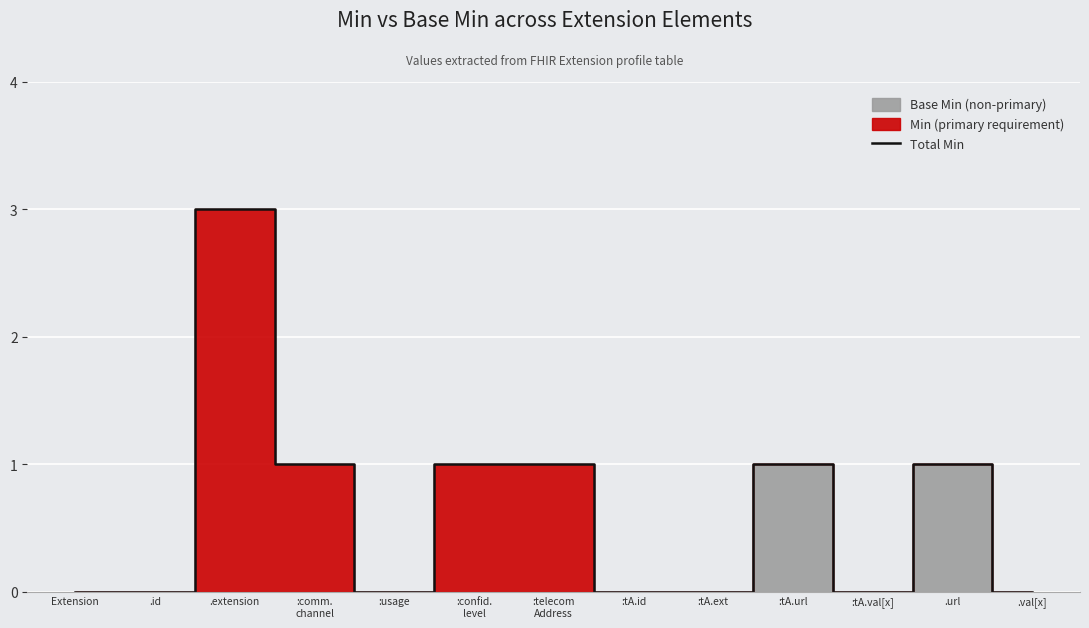

Rank the categories by value from lowest to highest.

Extension, .id, :usage, :tA.id, :tA.ext, :tA.val[x], .val[x], :comm.
channel, :confid.
level, :telecom
Address, :tA.url, .url, .extension